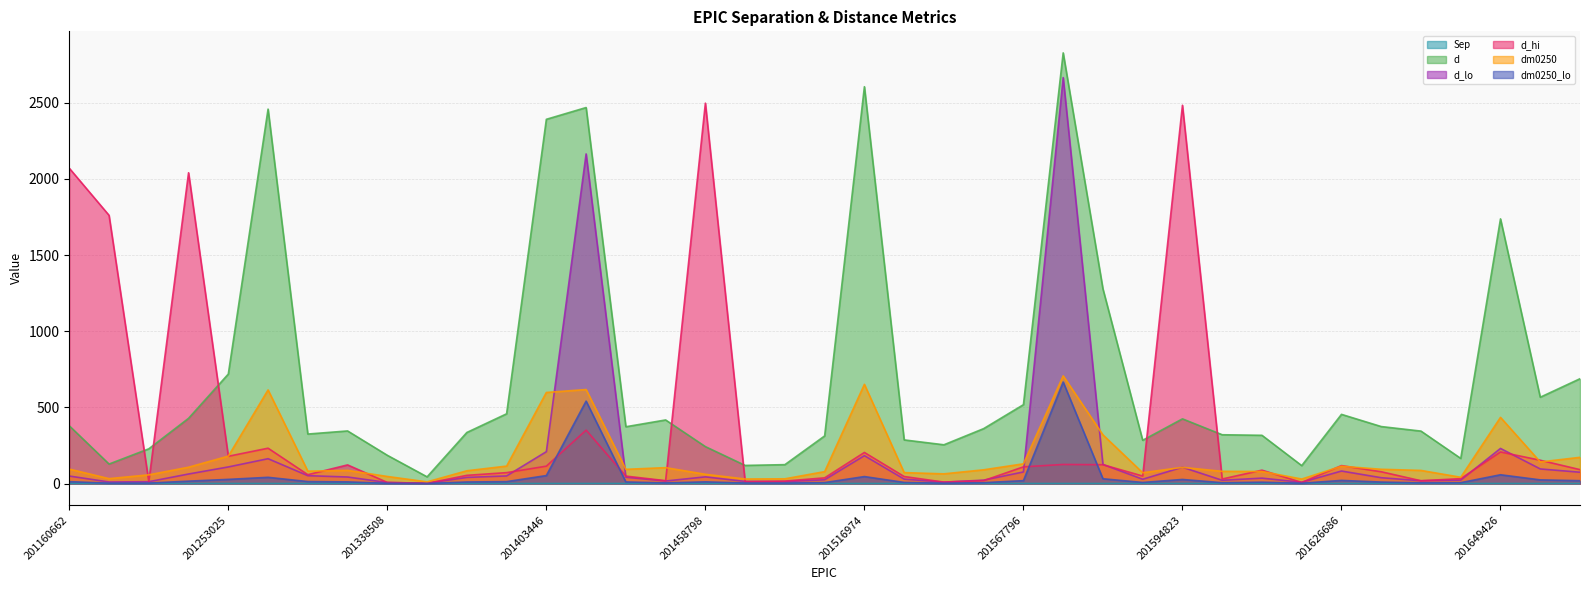

What is the greatest value displayed?

2828.2